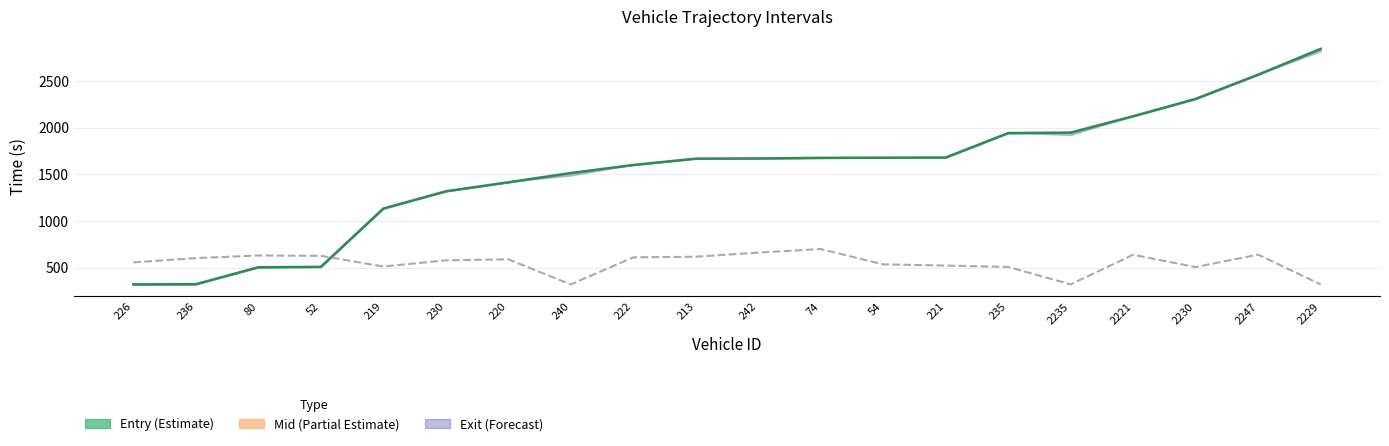

Count the number of data series in this chart.

1